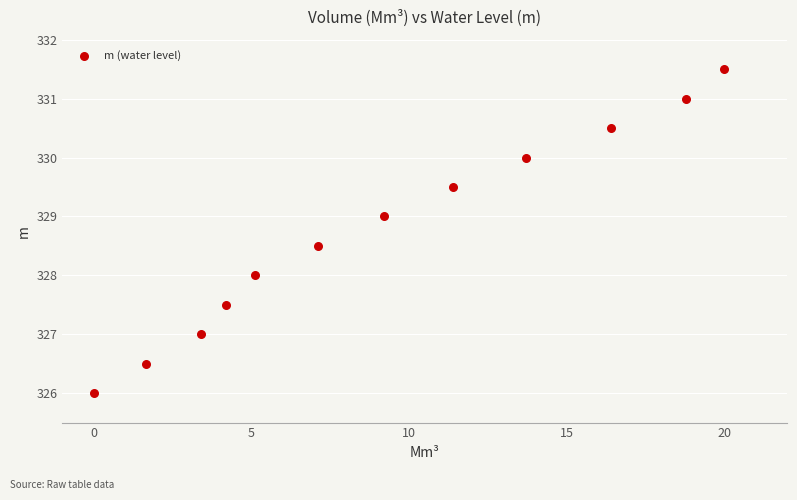

What is the average Y value?

328.8